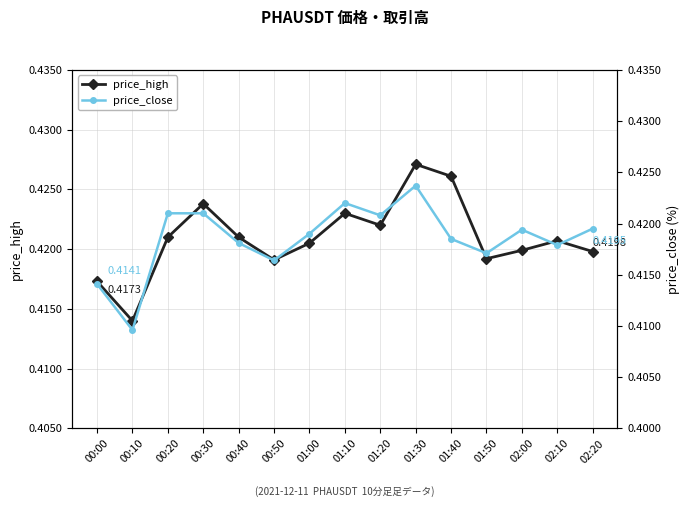

In price_high, how many points are lower than both neighbors (excluding endpoints)?

4